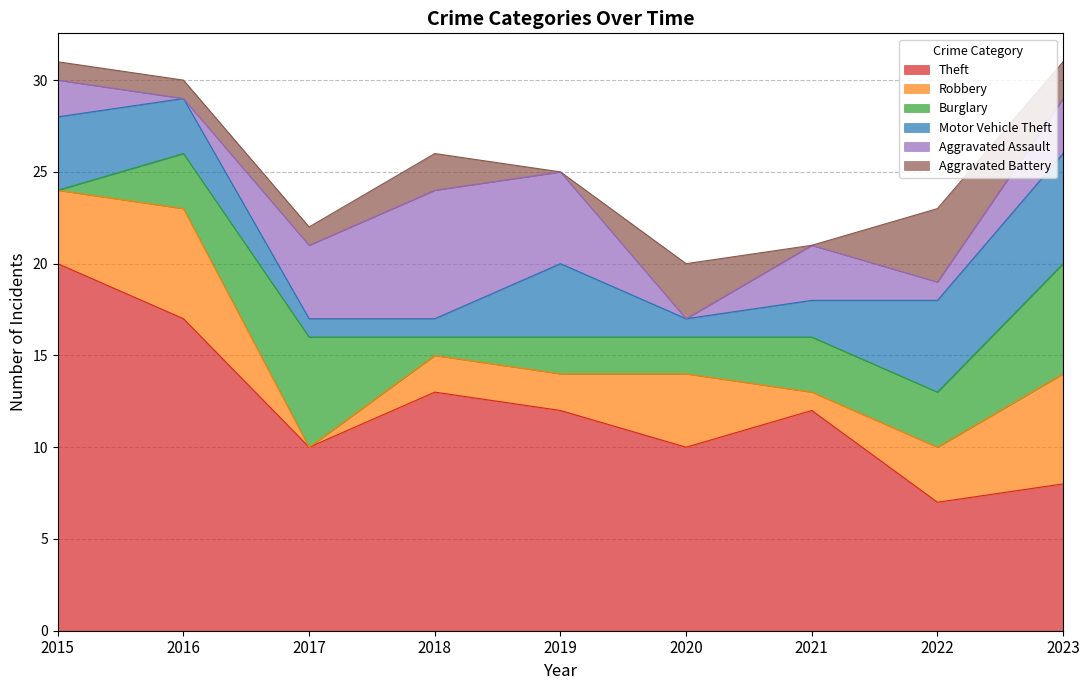

Count the Aggravated Assault values in the range 1 to 4.

5